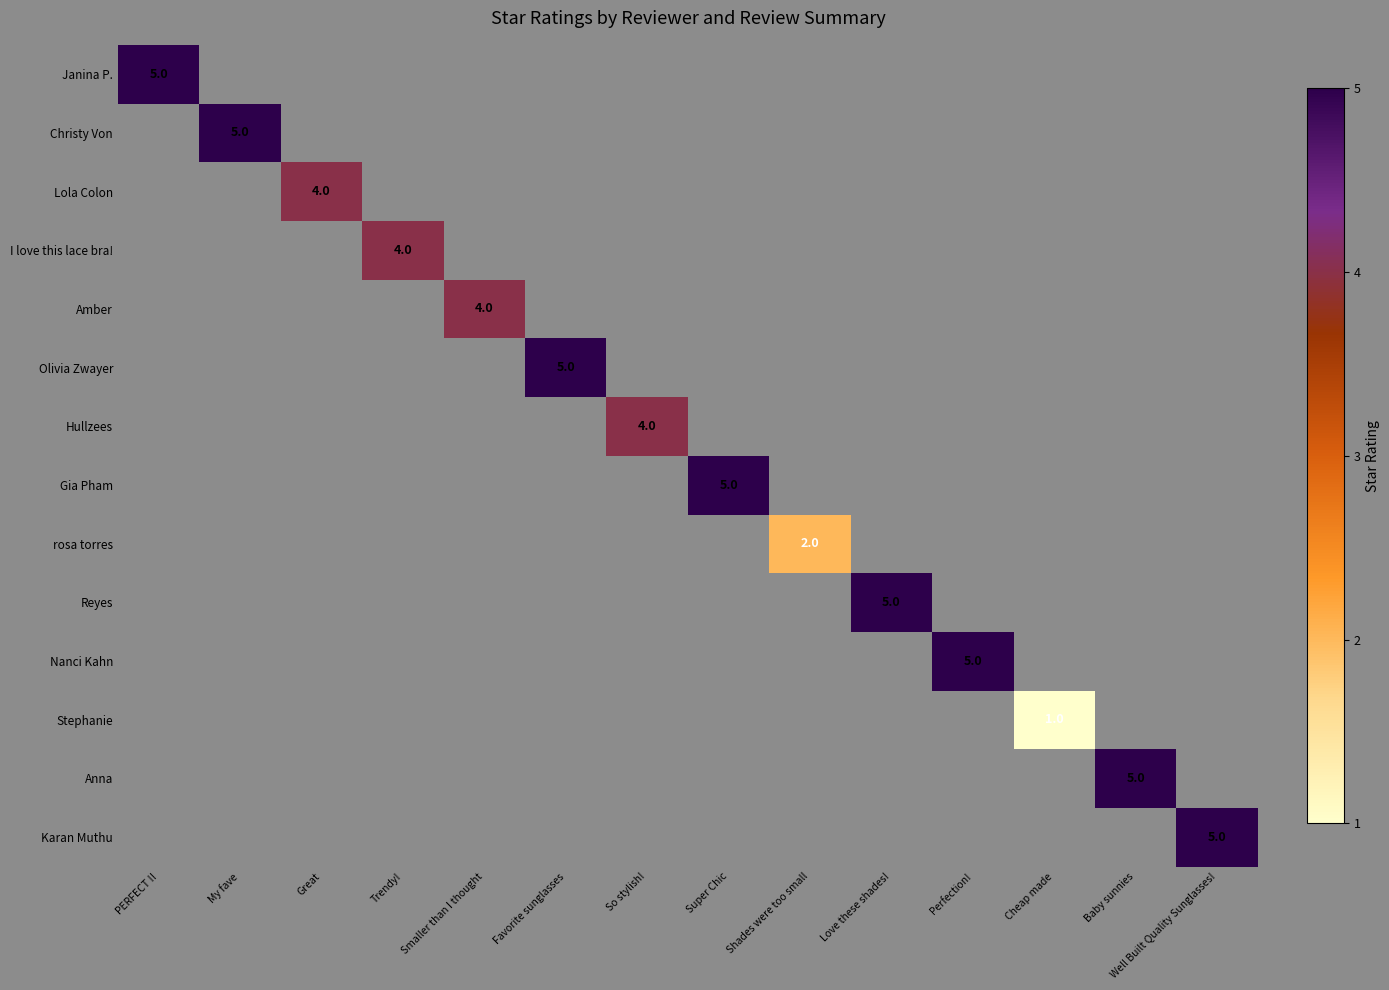

The value of Gia Pham at Super Chic is 5. True or false?

True